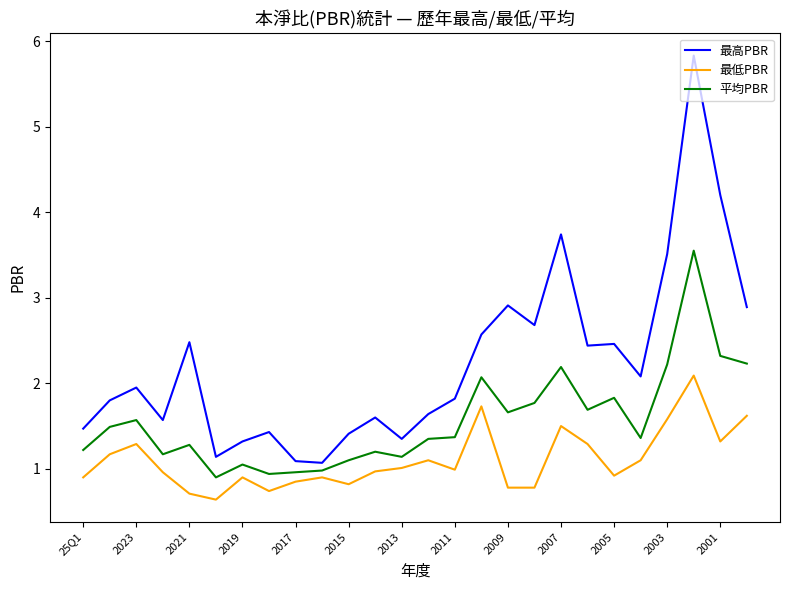

True or false: 最低PBR and 最高PBR cross at least once.

False